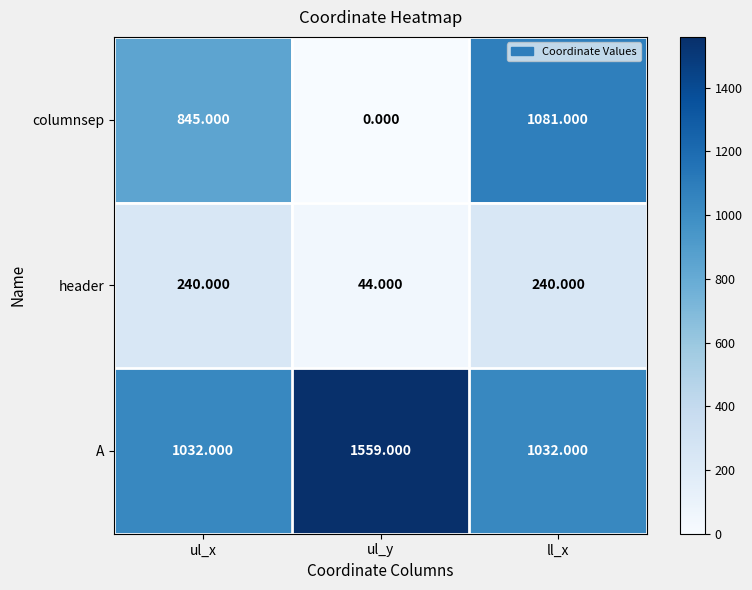

Which category has the lowest value across all series?

ul_y